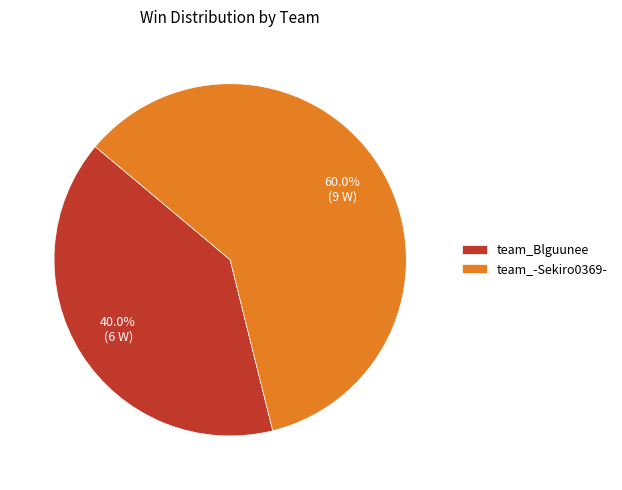

Count the number of slices in the pie.

2